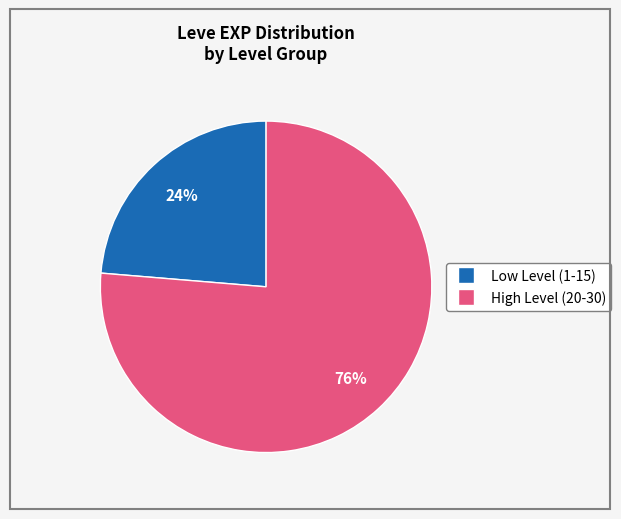

To the nearest percent, what is the average slice percentage?

50%